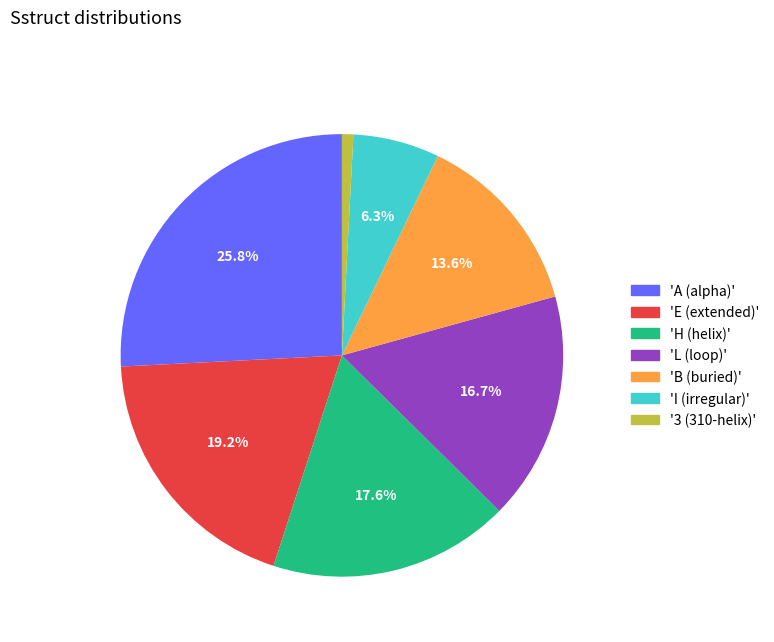

Which slice is the largest?

'A (alpha)'